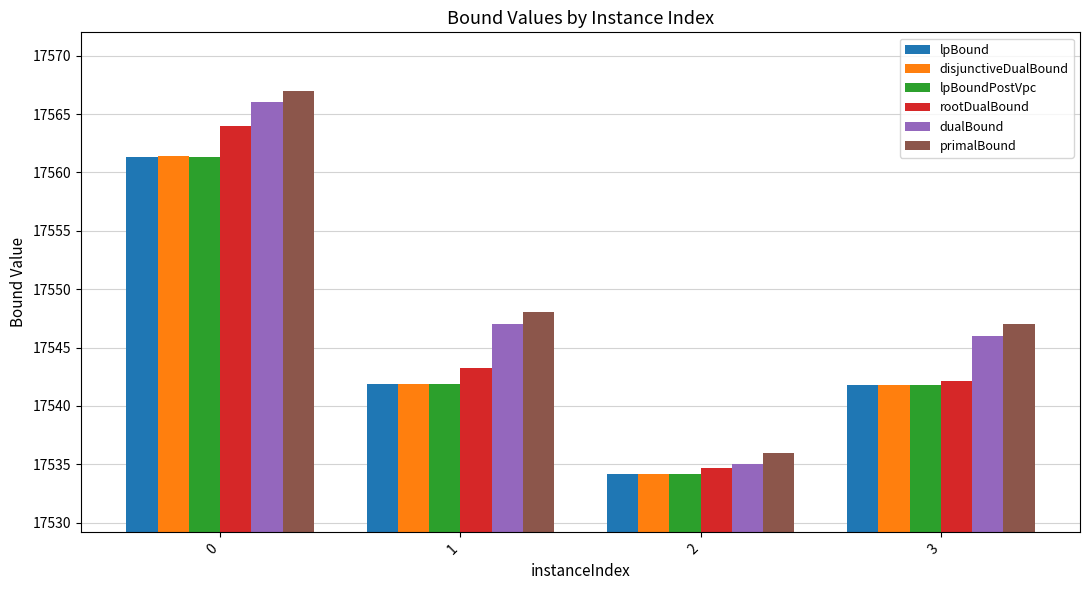

What is the average value of the dualBound series?

17548.5